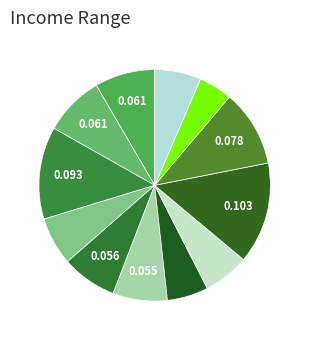

Count the number of slices in the pie.

12